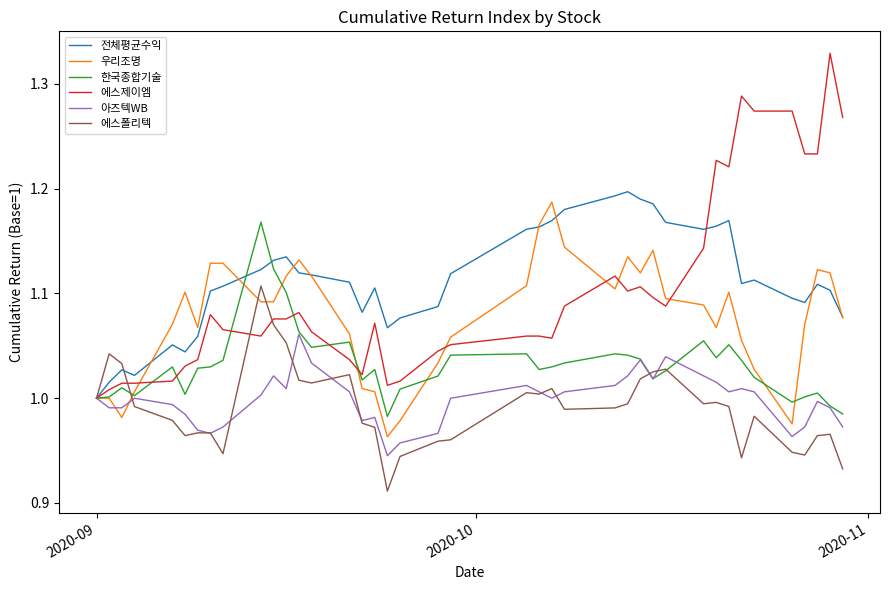

Which series has the widest spread of values?

에스제이엠